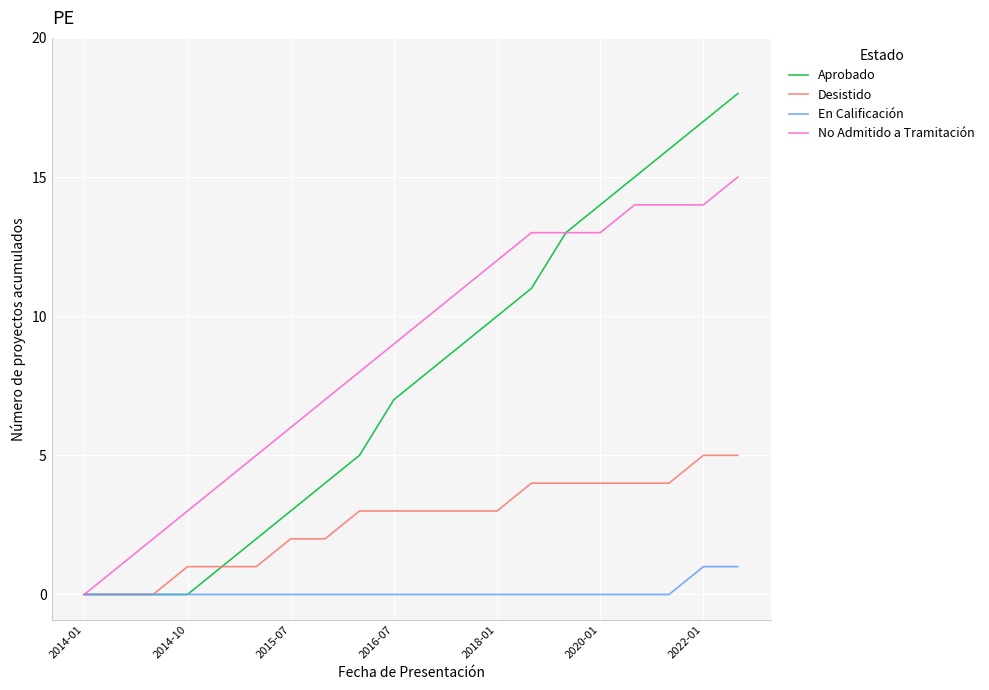

Reading left to right, what are all the values shown in this chart?

Aprobado: 0	0	0	0	1	2	3	4	5	7	8	9	10	11	13	14	15	16	17	18
Desistido: 0	0	0	1	1	1	2	2	3	3	3	3	3	4	4	4	4	4	5	5
En Calificación: 0	0	0	0	0	0	0	0	0	0	0	0	0	0	0	0	0	0	1	1
No Admitido a Tramitación: 0	1	2	3	4	5	6	7	8	9	10	11	12	13	13	13	14	14	14	15